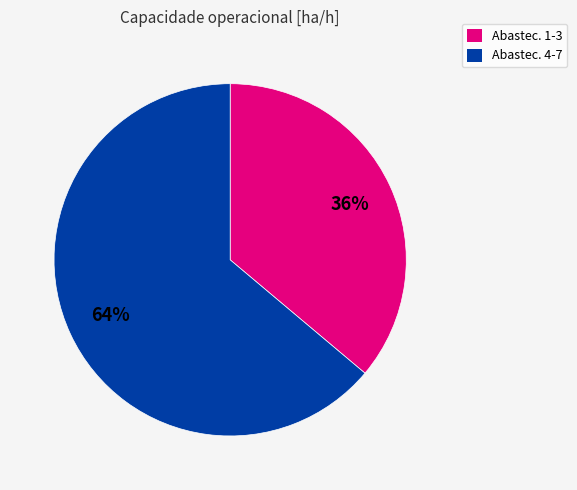

Does any single category account for the majority?

Yes